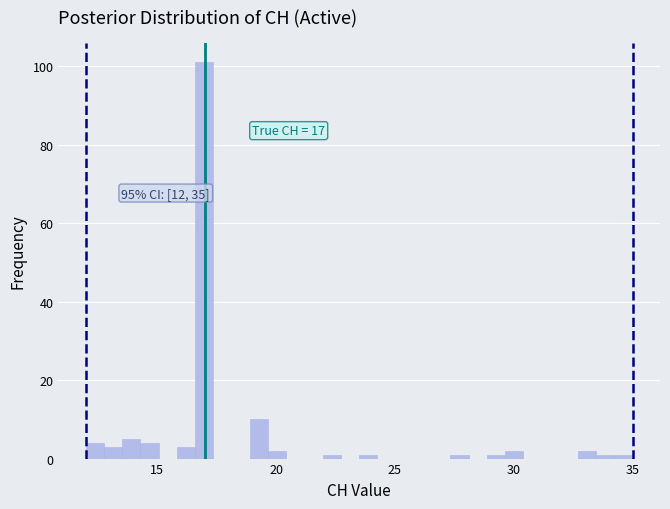

Read against the x-axis, roughly where is the centre of the tallest bar?

17.0